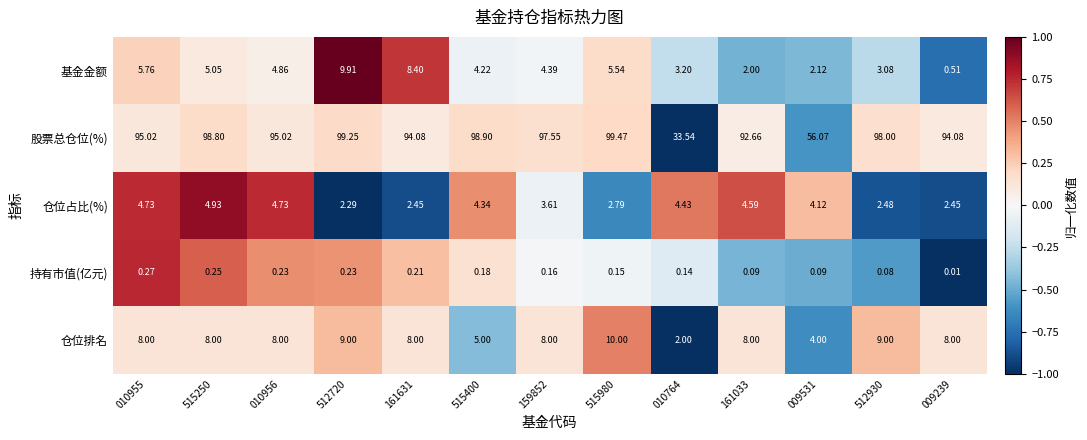

List the series in order of their peak value, highest first.

股票总仓位(%), 仓位排名, 基金金额, 仓位占比(%), 持有市值(亿元)